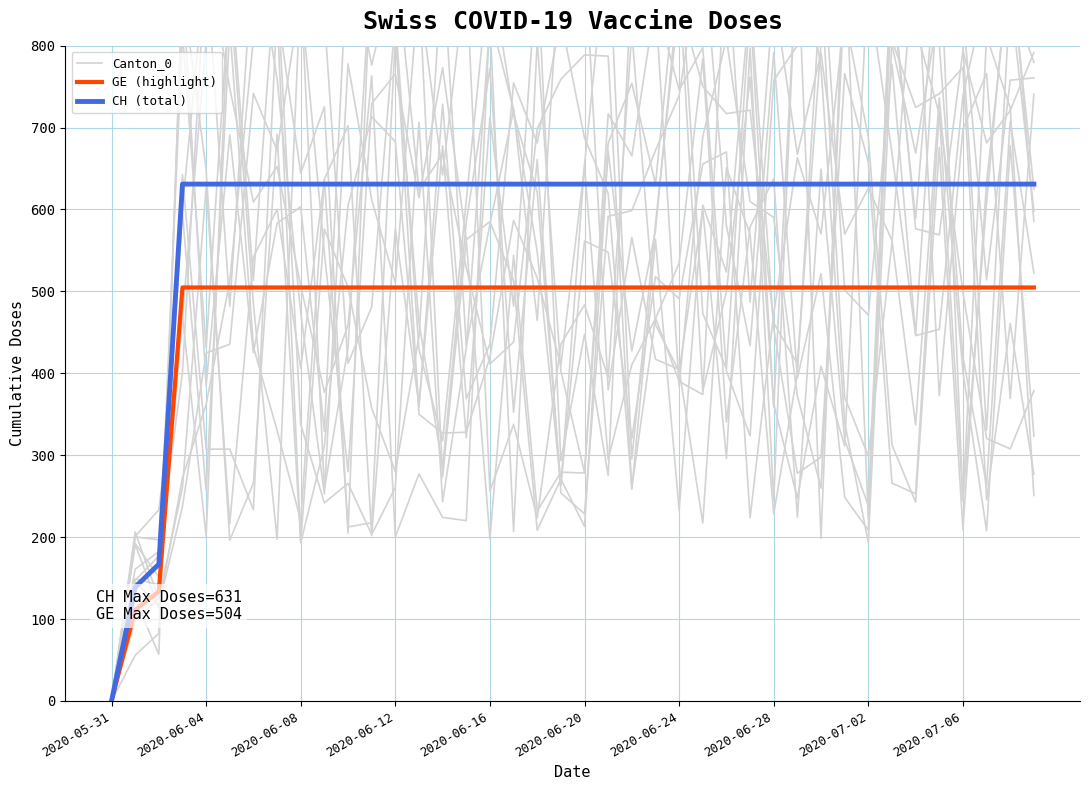

True or false: GE (highlight) has a value of 504.8 at 2020-06-24.

True